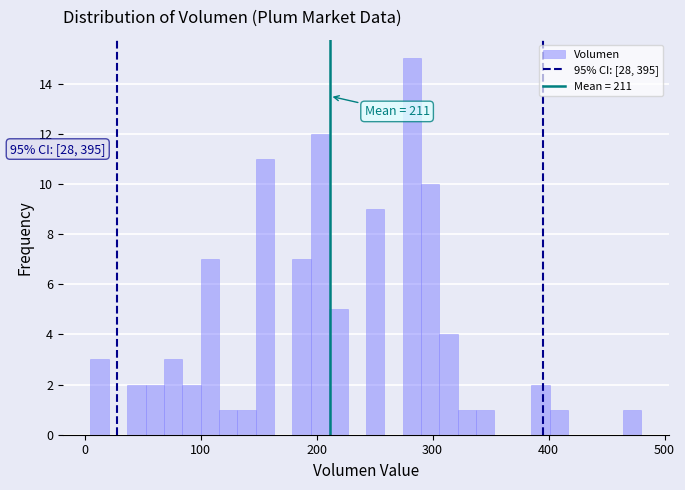

Around what value on the x-axis is the tallest bar? Give the approximate position of its centre, as read against the axis.

280